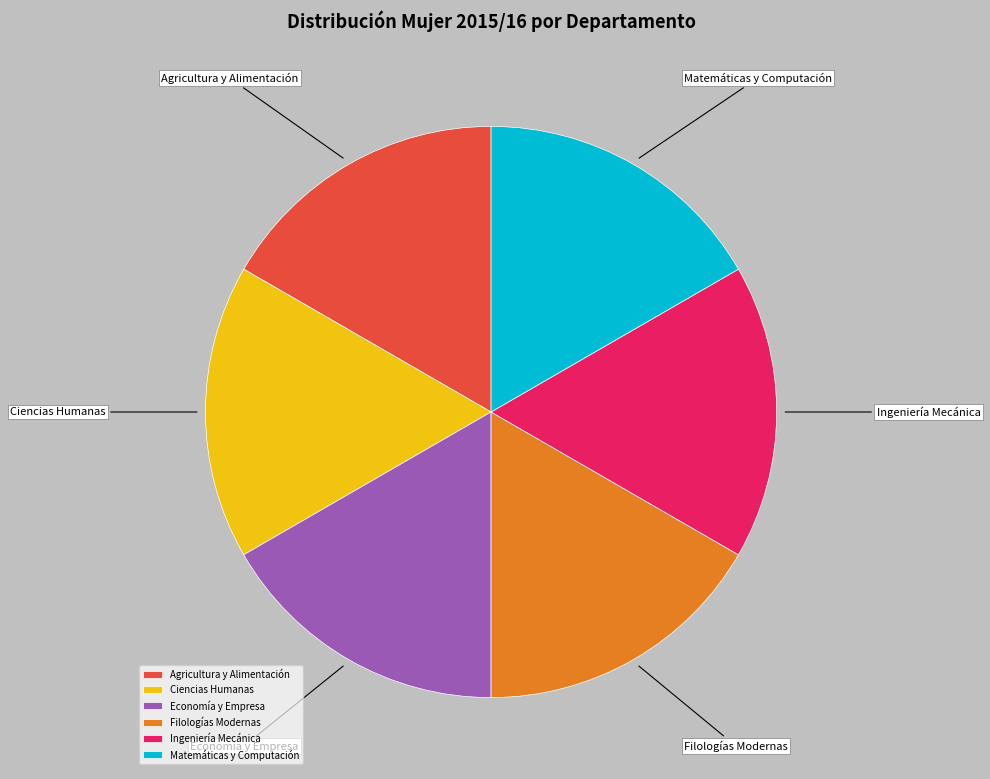

How many slices are in this pie chart?

6